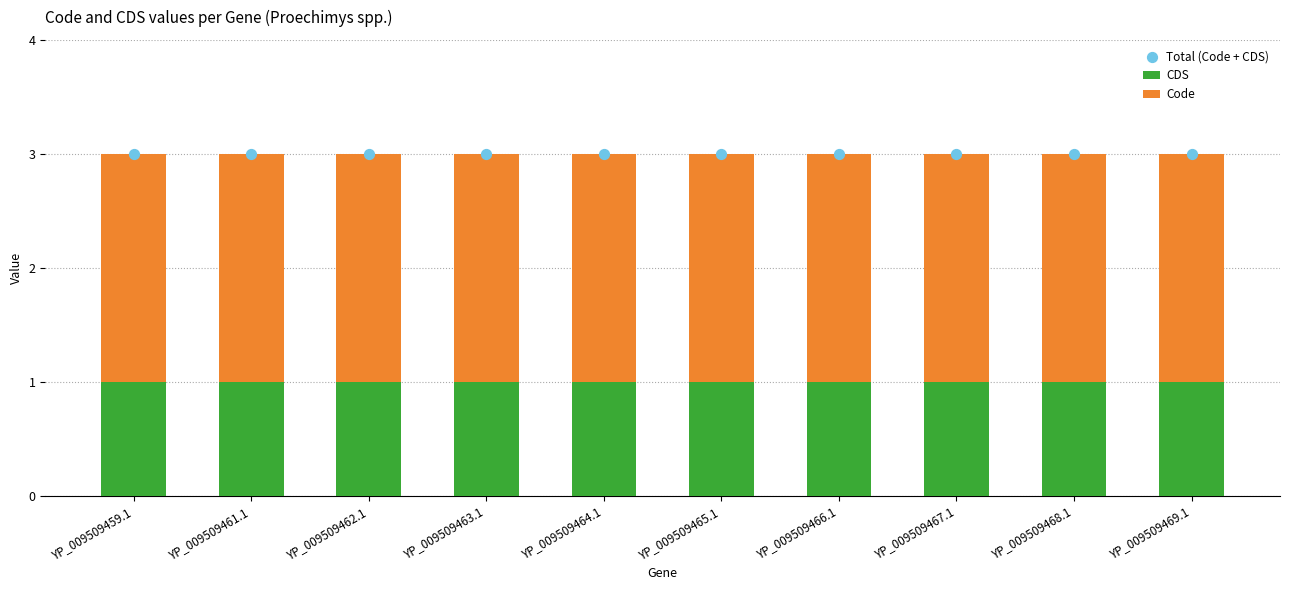

Which series has the largest Y range (max minus min)?

CDS